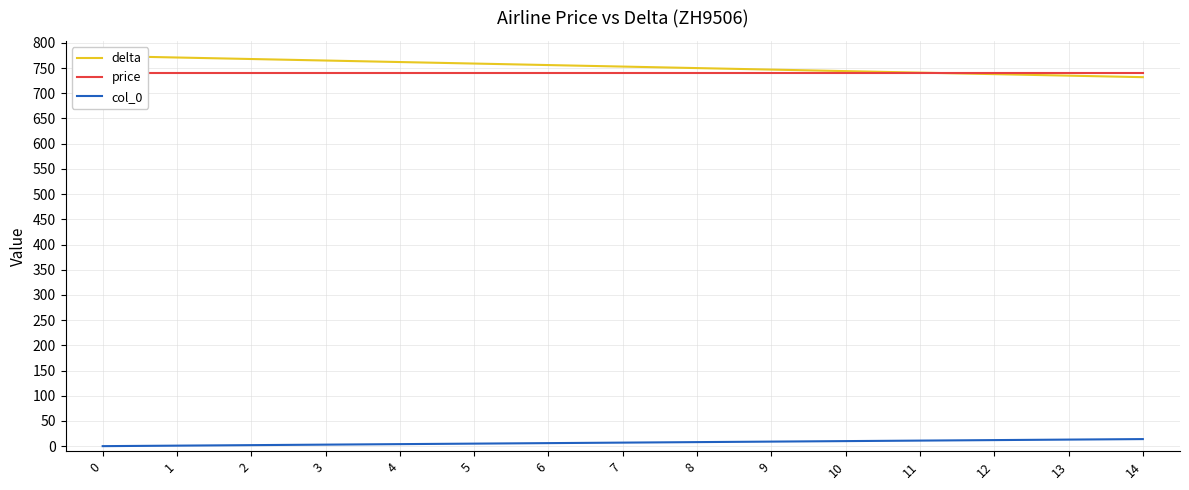

Reading left to right, list all the values displayed in this chart.

delta: 0=774	1=771	2=768	3=765	4=762	5=759	6=756	7=753	8=750	9=747	10=744	11=741	12=738	13=735	14=732
price: 0=740	1=740	2=740	3=740	4=740	5=740	6=740	7=740	8=740	9=740	10=740	11=740	12=740	13=740	14=740
col_0: 0=0	1=1	2=2	3=3	4=4	5=5	6=6	7=7	8=8	9=9	10=10	11=11	12=12	13=13	14=14